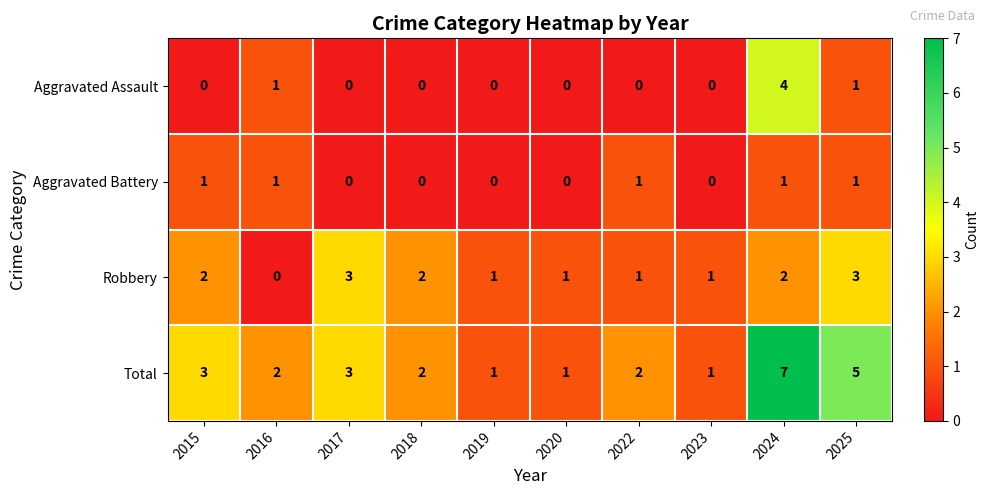

How many categories are shown in the chart?

10